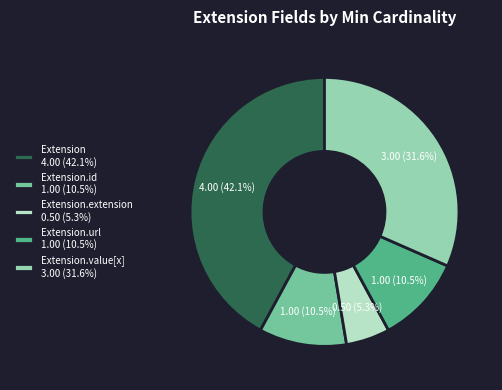

What is the ratio of the value at Extension.value[x] 3.00 (31.6%) to the value at Extension.extension 0.50 (5.3%)?

6.0